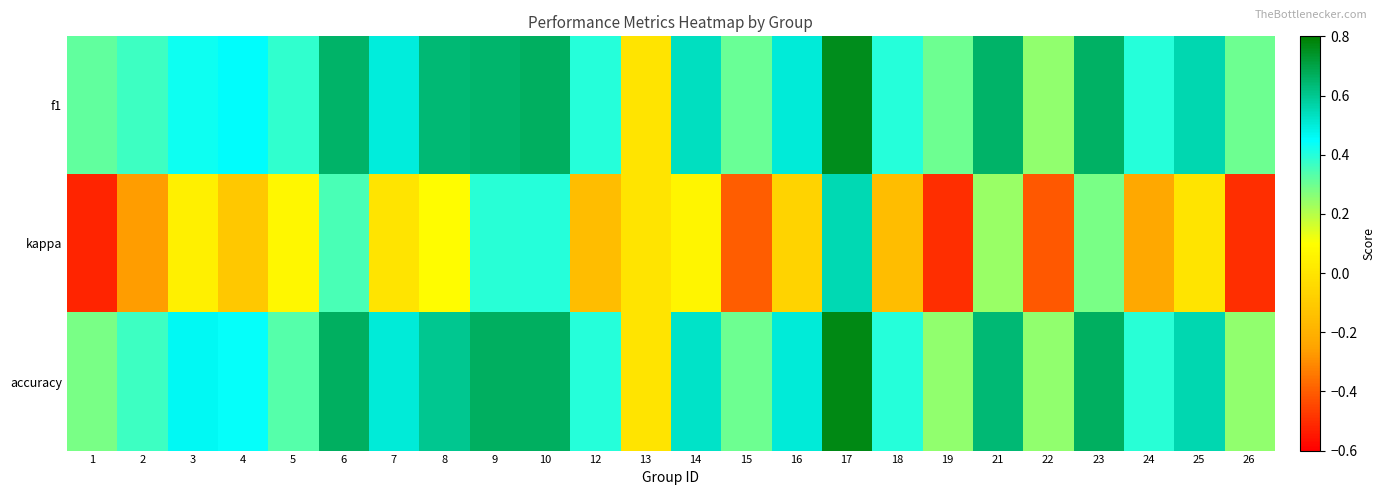

At how many categories does at least one series exceed 0?

23